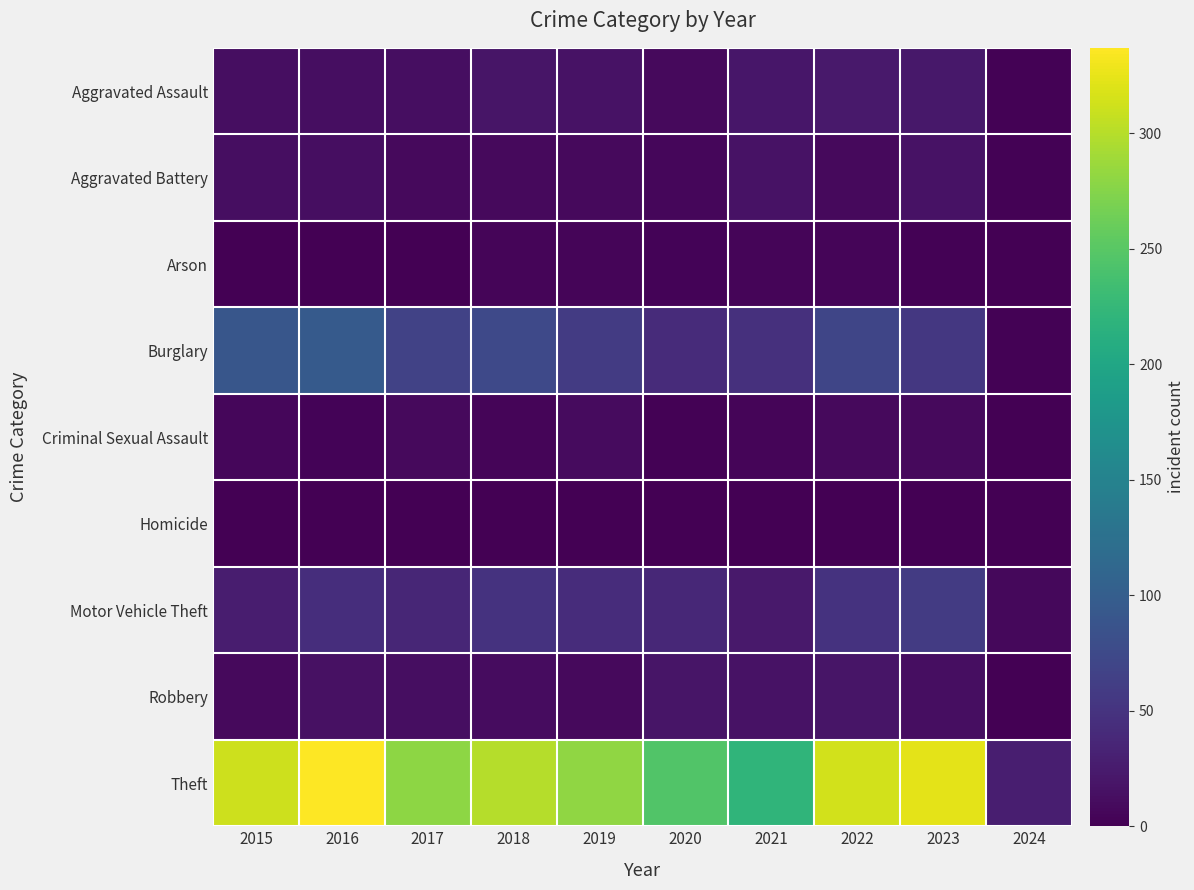

Is the value of Arson at 2017 greater than the value of Aggravated Assault at 2022?

No